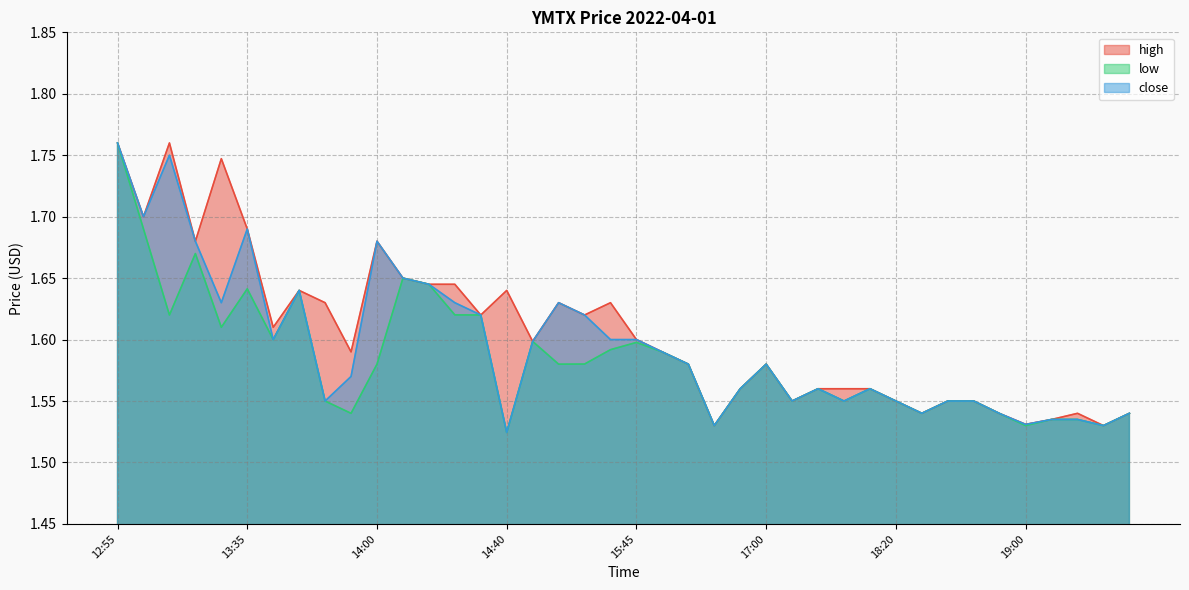

List the series in order of their peak value, highest first.

high, low, close